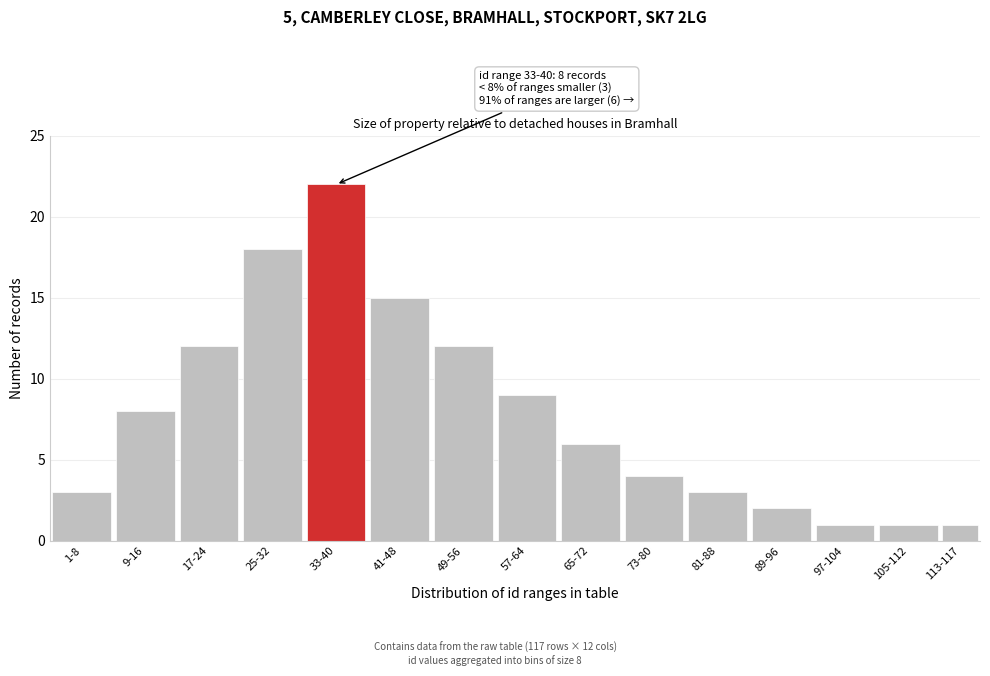

Reading right to left, what are all the values shown in this chart?

113-117=1	105-112=1	97-104=1	89-96=2	81-88=3	73-80=4	65-72=6	57-64=9	49-56=12	41-48=15	33-40=22	25-32=18	17-24=12	9-16=8	1-8=3